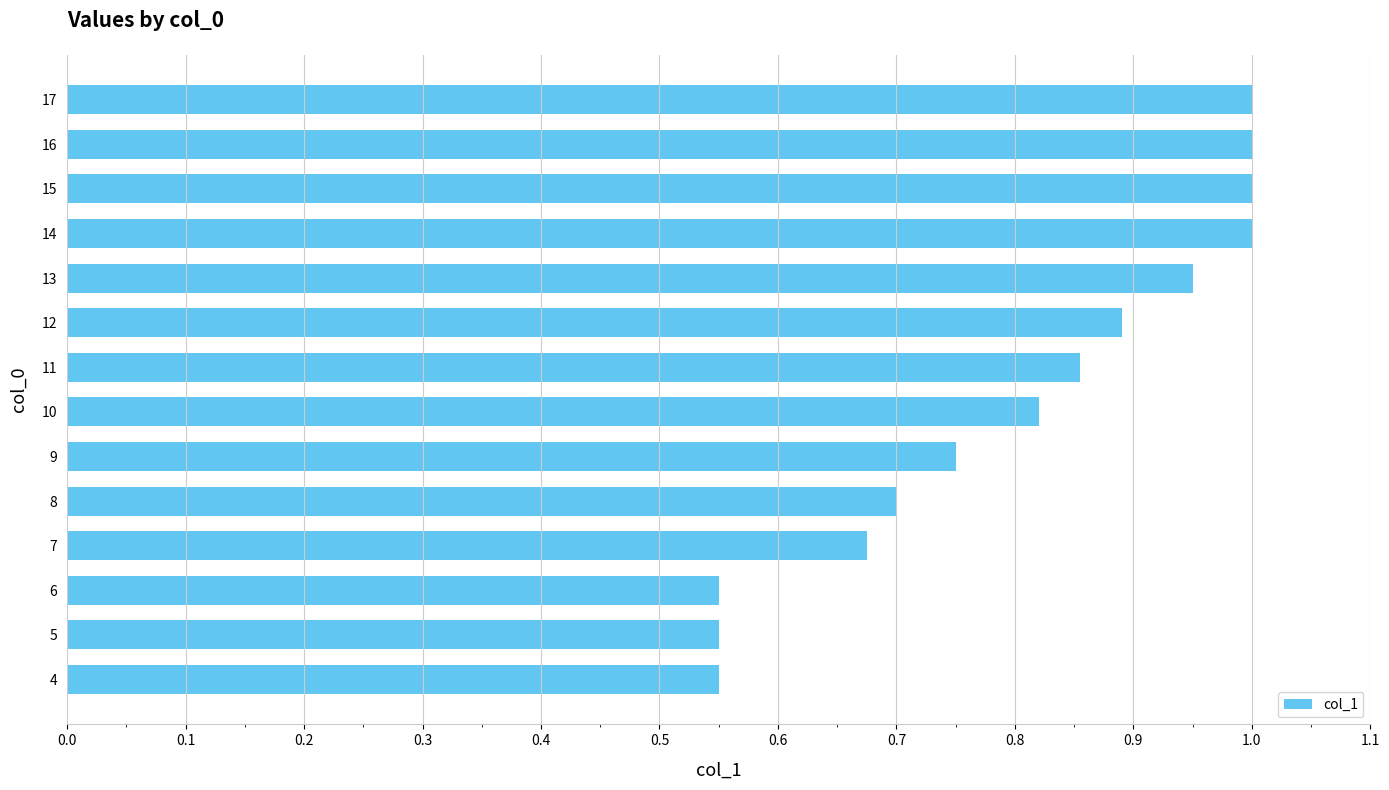

The value at 7 is 1.1. True or false?

False